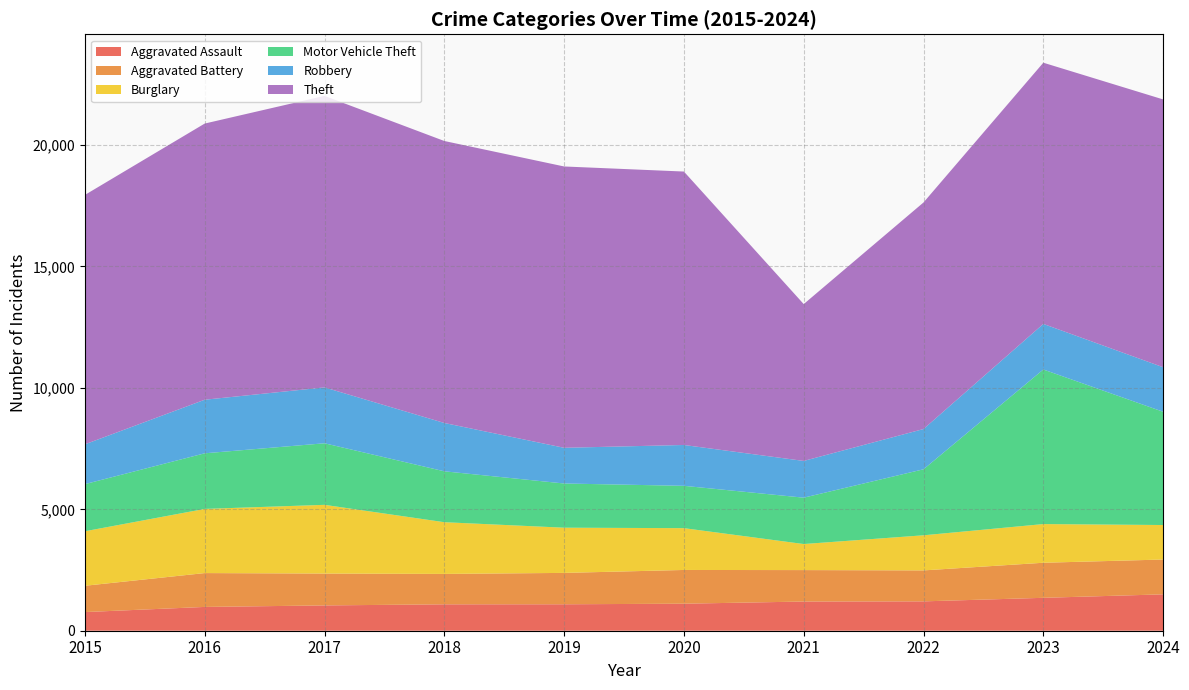

Reading left to right, what are all the values shown in this chart?

Aggravated Assault: 2015=768	2016=980	2017=1042	2018=1087	2019=1089	2020=1113	2021=1202	2022=1209	2023=1355	2024=1498
Aggravated Battery: 2015=1083	2016=1394	2017=1312	2018=1252	2019=1292	2020=1389	2021=1295	2022=1275	2023=1444	2024=1434
Burglary: 2015=2245	2016=2642	2017=2830	2018=2130	2019=1862	2020=1722	2021=1073	2022=1446	2023=1593	2024=1421
Motor Vehicle Theft: 2015=1941	2016=2290	2017=2535	2018=2096	2019=1820	2020=1743	2021=1909	2022=2718	2023=6365	2024=4664
Robbery: 2015=1639	2016=2206	2017=2301	2018=1990	2019=1470	2020=1682	2021=1513	2022=1658	2023=1877	2024=1834
Theft: 2015=10270	2016=11373	2017=12005	2018=11612	2019=11585	2020=11260	2021=6459	2022=9330	2023=10757	2024=11028